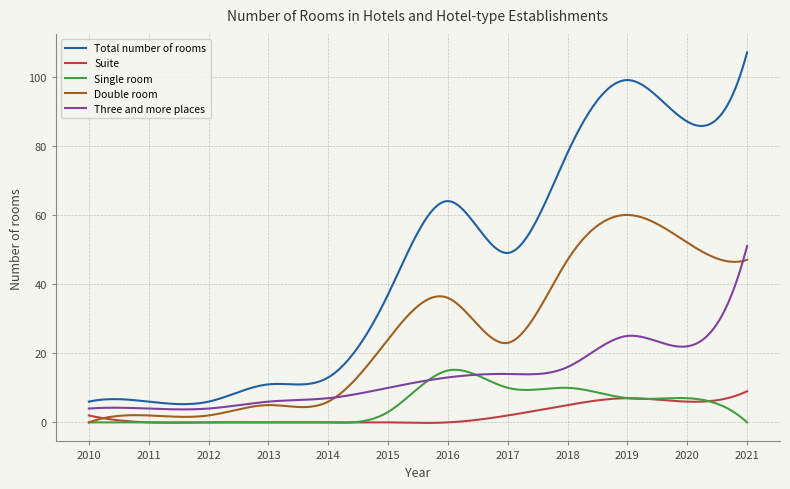

List the series in order of their peak value, highest first.

Total number of rooms, Double room, Three and more places, Single room, Suite